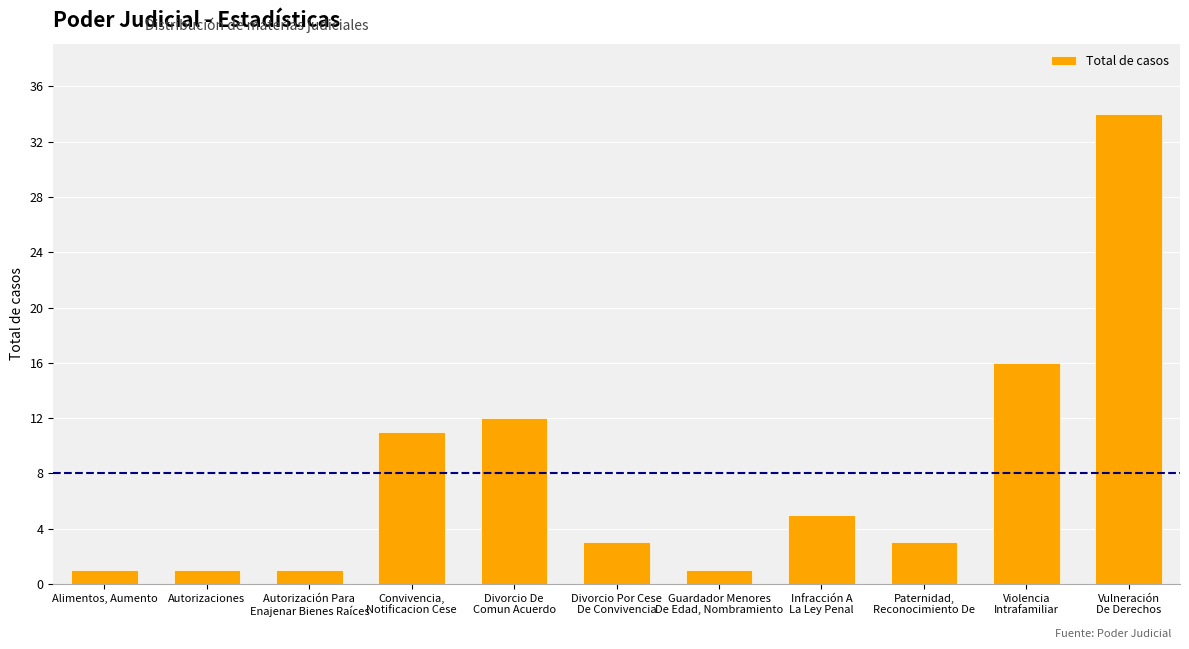

What is the smallest value displayed?

1